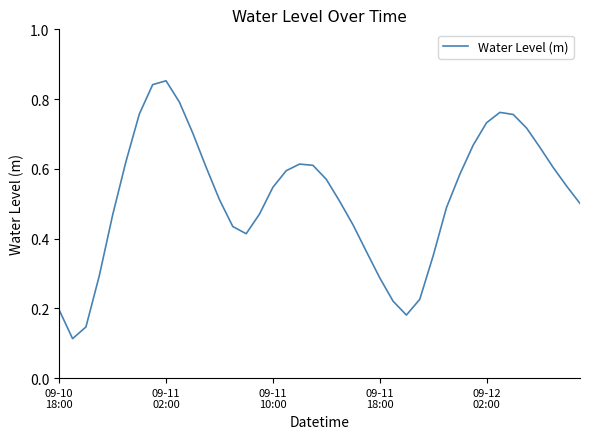

Is this an area chart (filled region under the line)?

No